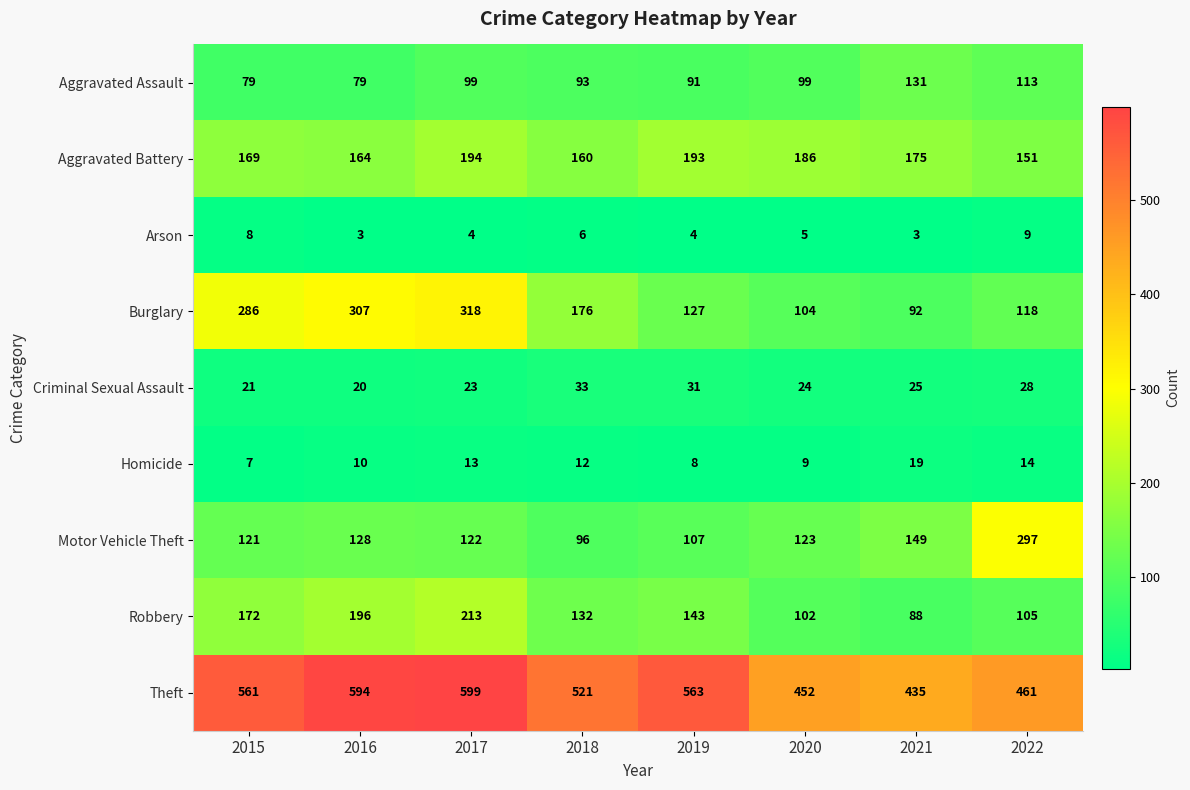

What is the maximum value for Homicide?

19